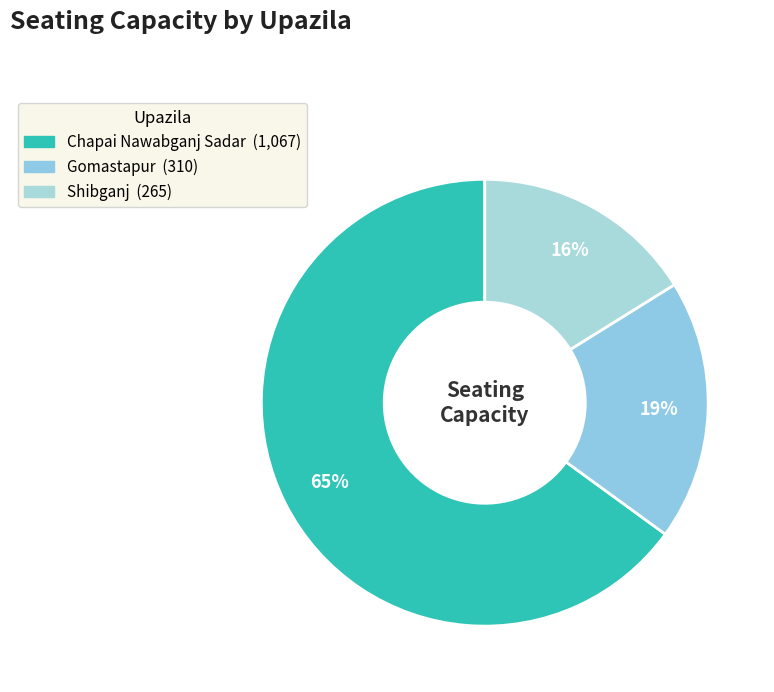

Which has a higher value, Shibganj or Chapai Nawabganj Sadar?

Chapai Nawabganj Sadar